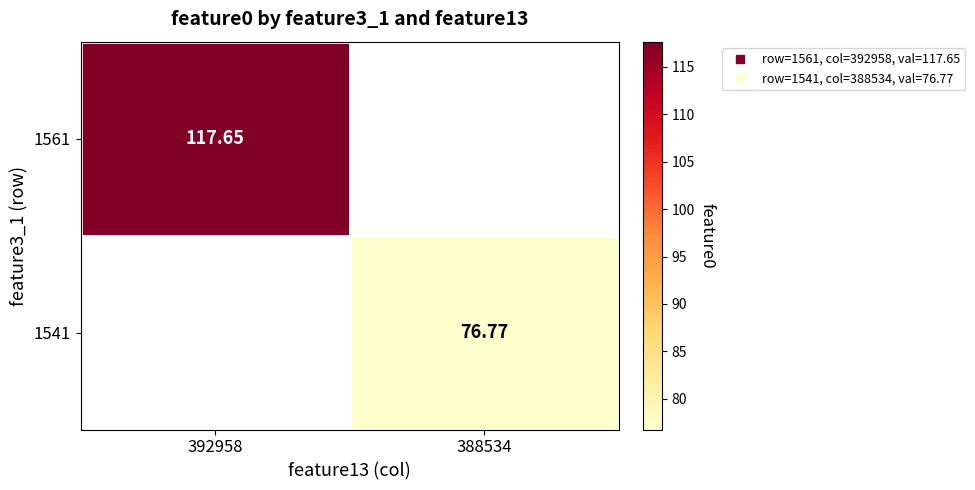

Rank the categories by 1561 value from highest to lowest.

392958, 388534